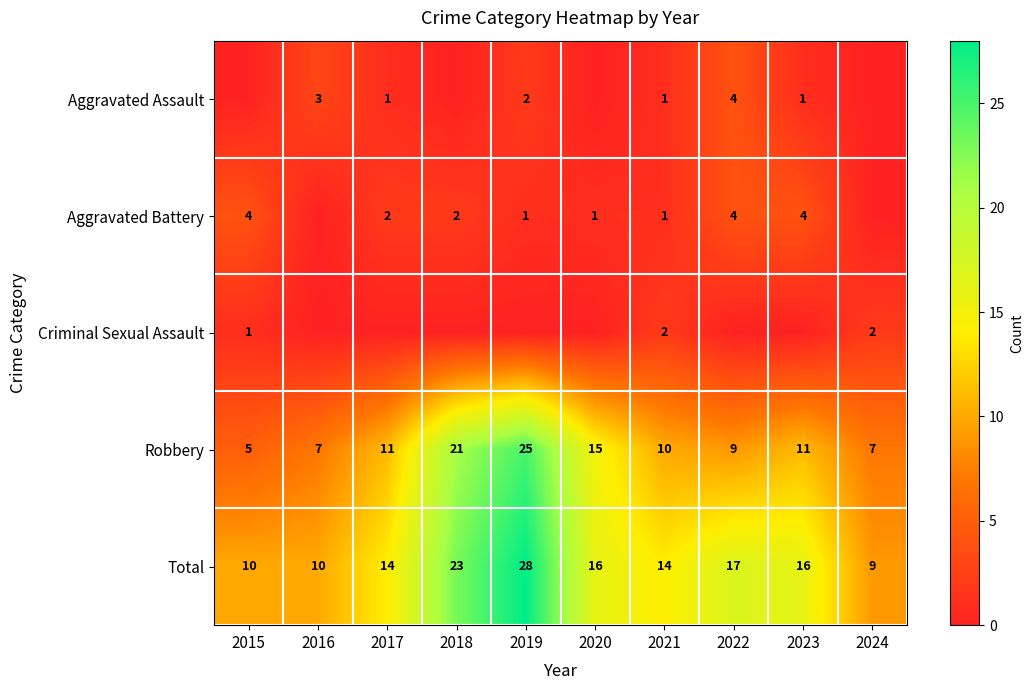

What is the difference between the highest and lowest values at 2021?

13